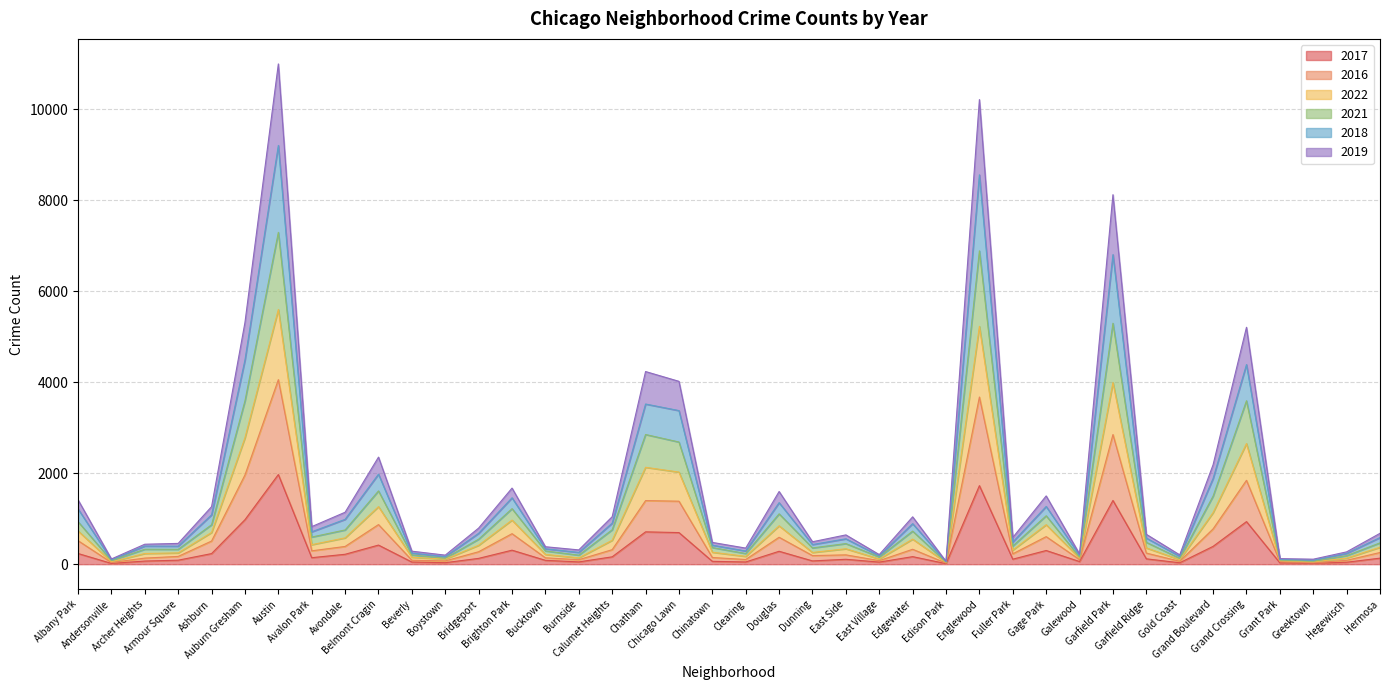

Where does the 2016 series first go above 257?

Albany Park